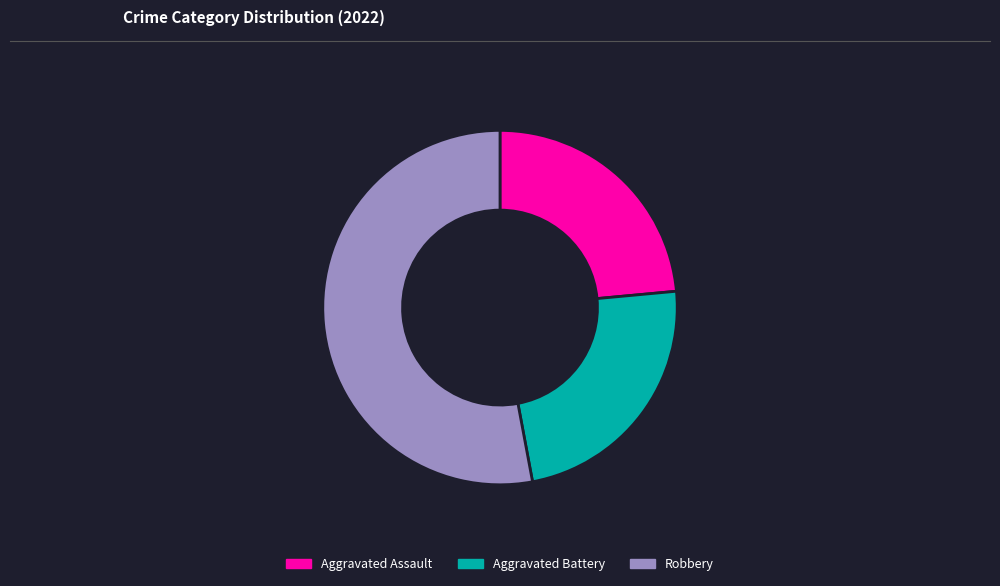

The Aggravated Assault slice represents 24% of the pie. True or false?

True